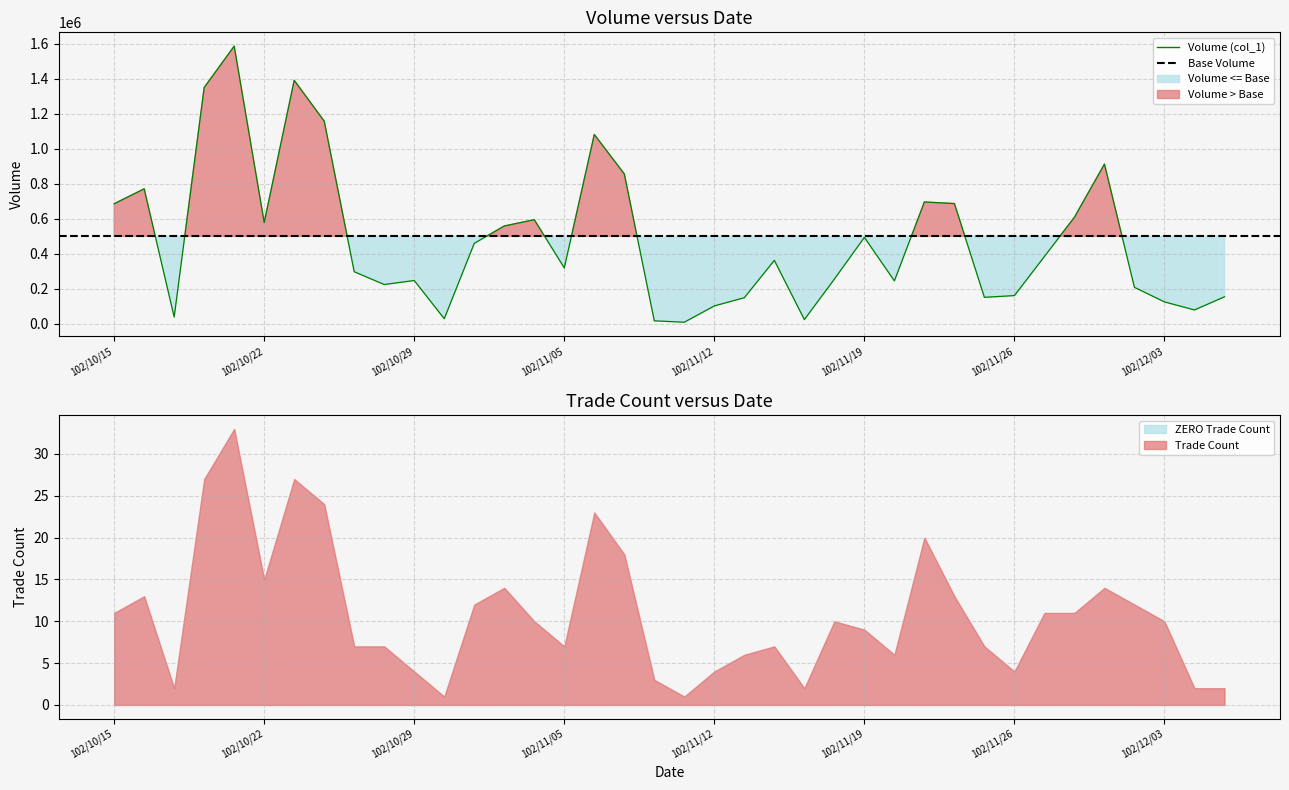

How many categories are shown in the chart?

38